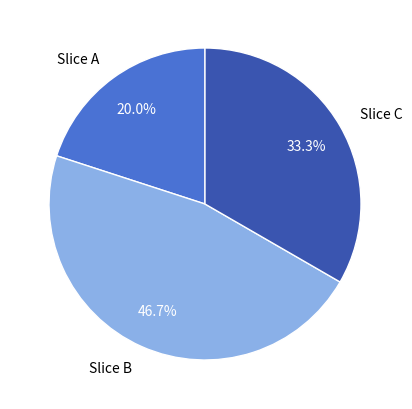

Rank the categories by value from lowest to highest.

Slice A, Slice C, Slice B